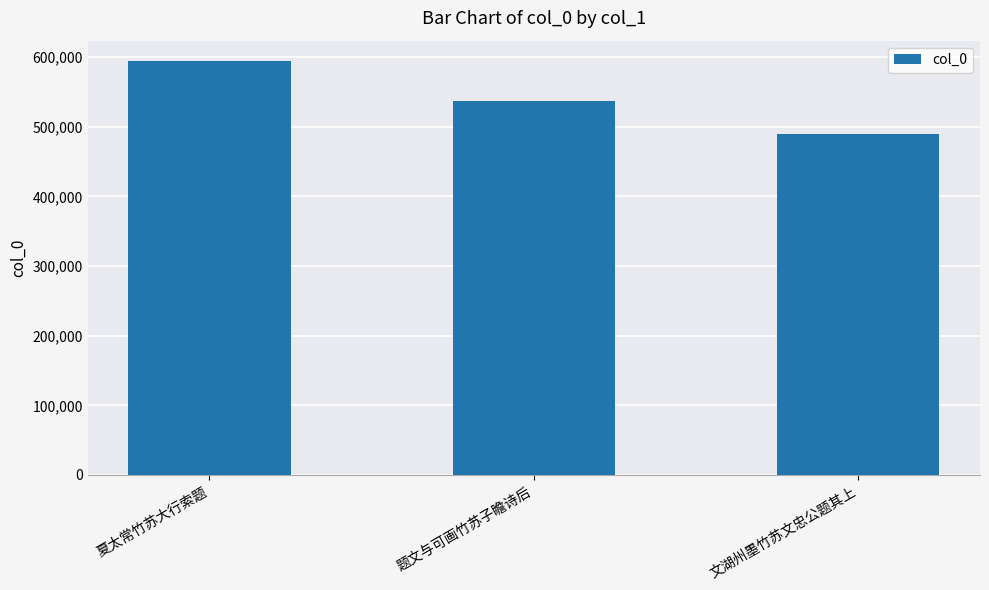

Are the bars horizontal?

No